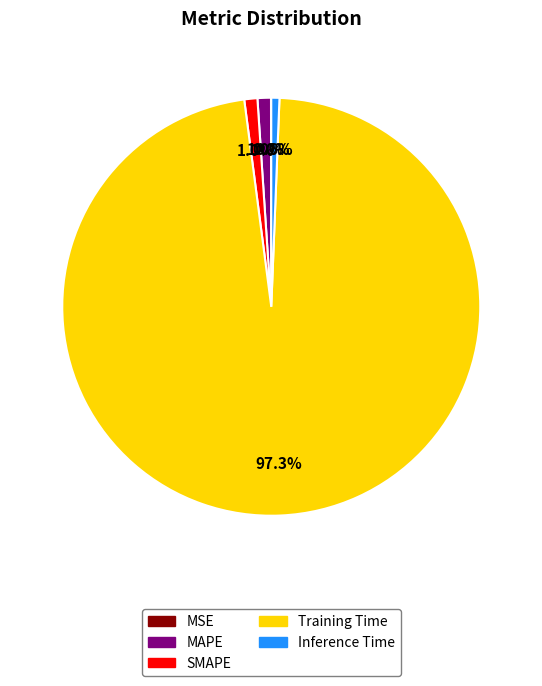

To the nearest percent, what is the difference between the largest and smallest slice percentages?

97%